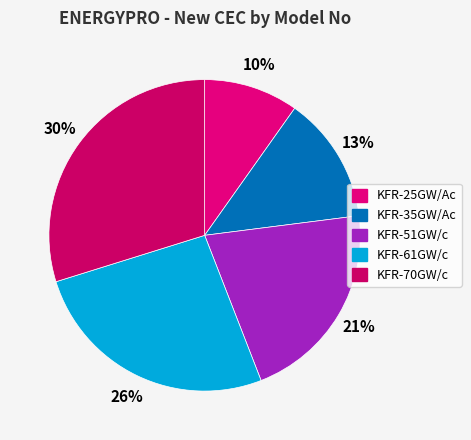

Rank the categories by value from lowest to highest.

KFR-25GW/Ac, KFR-35GW/Ac, KFR-51GW/c, KFR-61GW/c, KFR-70GW/c